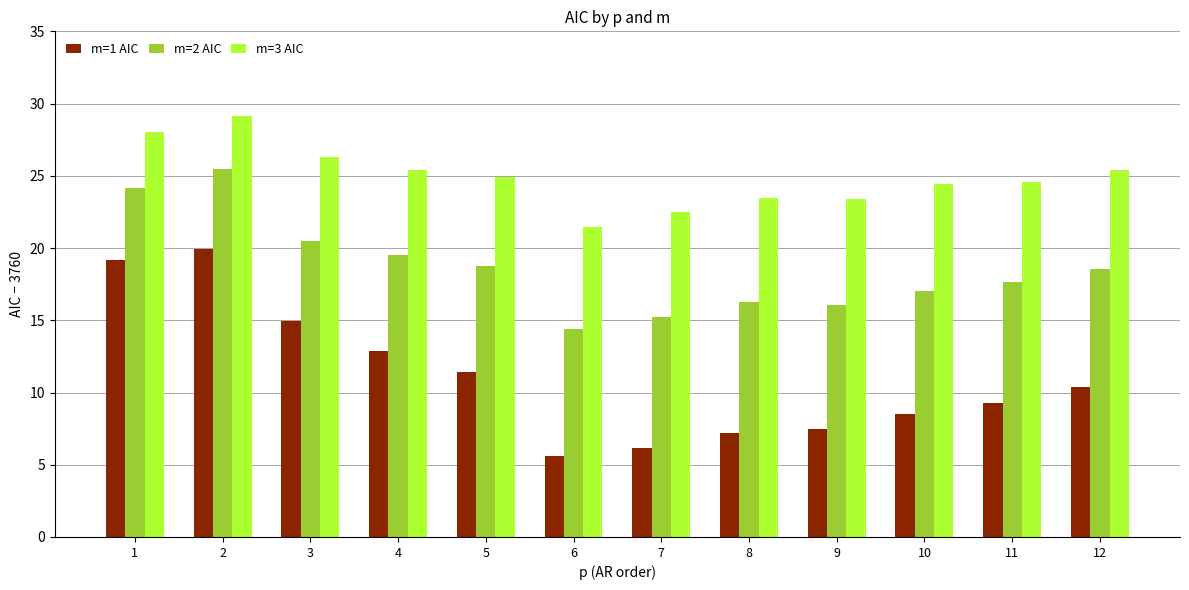

How many categories are shown in the chart?

12